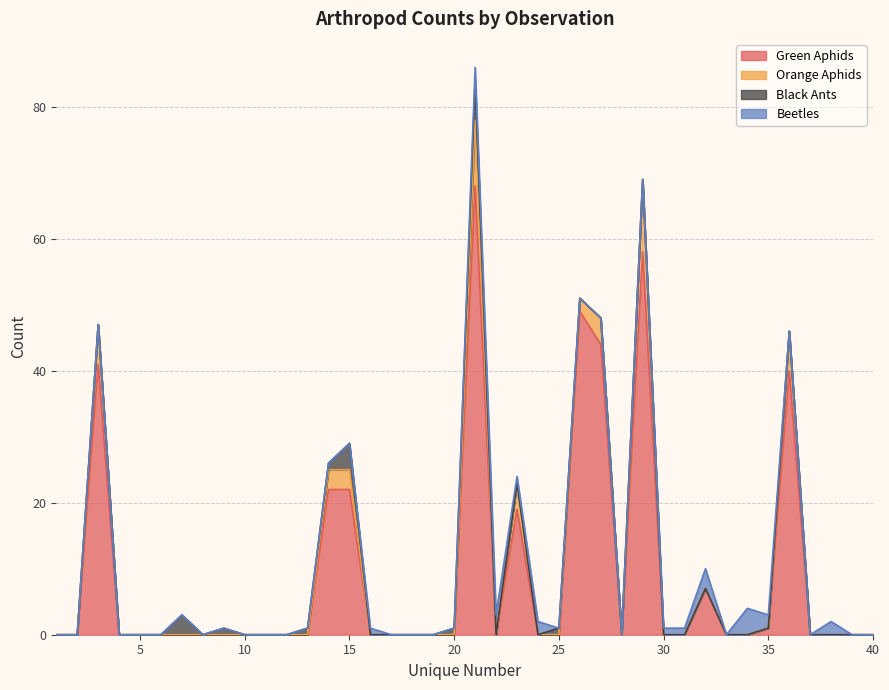

Between 8 and 39, which is larger?

8